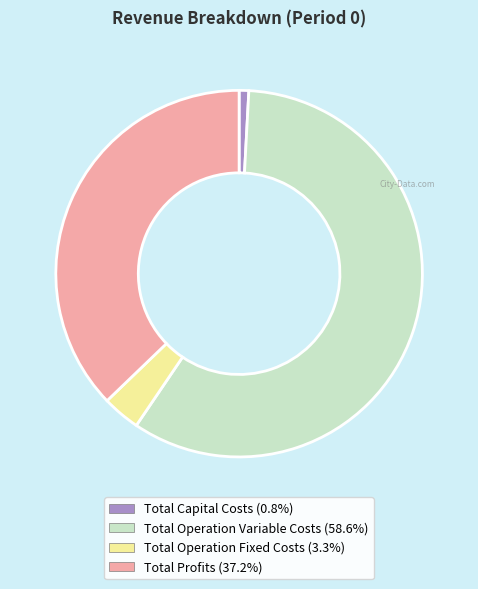

True or false: Total Capital Costs accounts for 1% of the total.

True